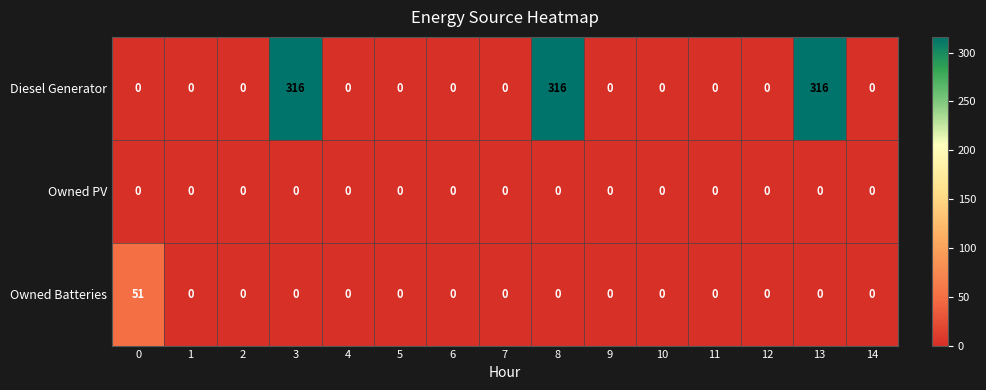

Which series has the largest range (max minus min)?

Diesel Generator